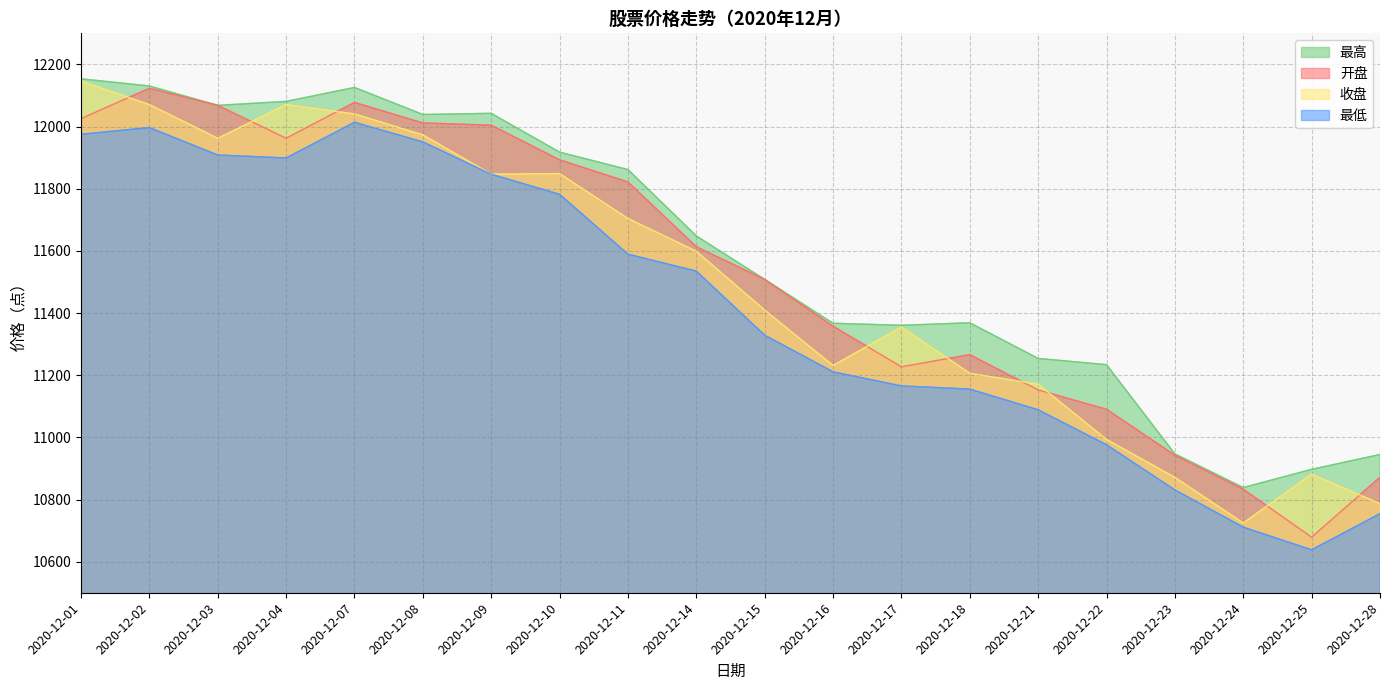

True or false: 最高 has a value of 12042.5 at 2020-12-09.

True